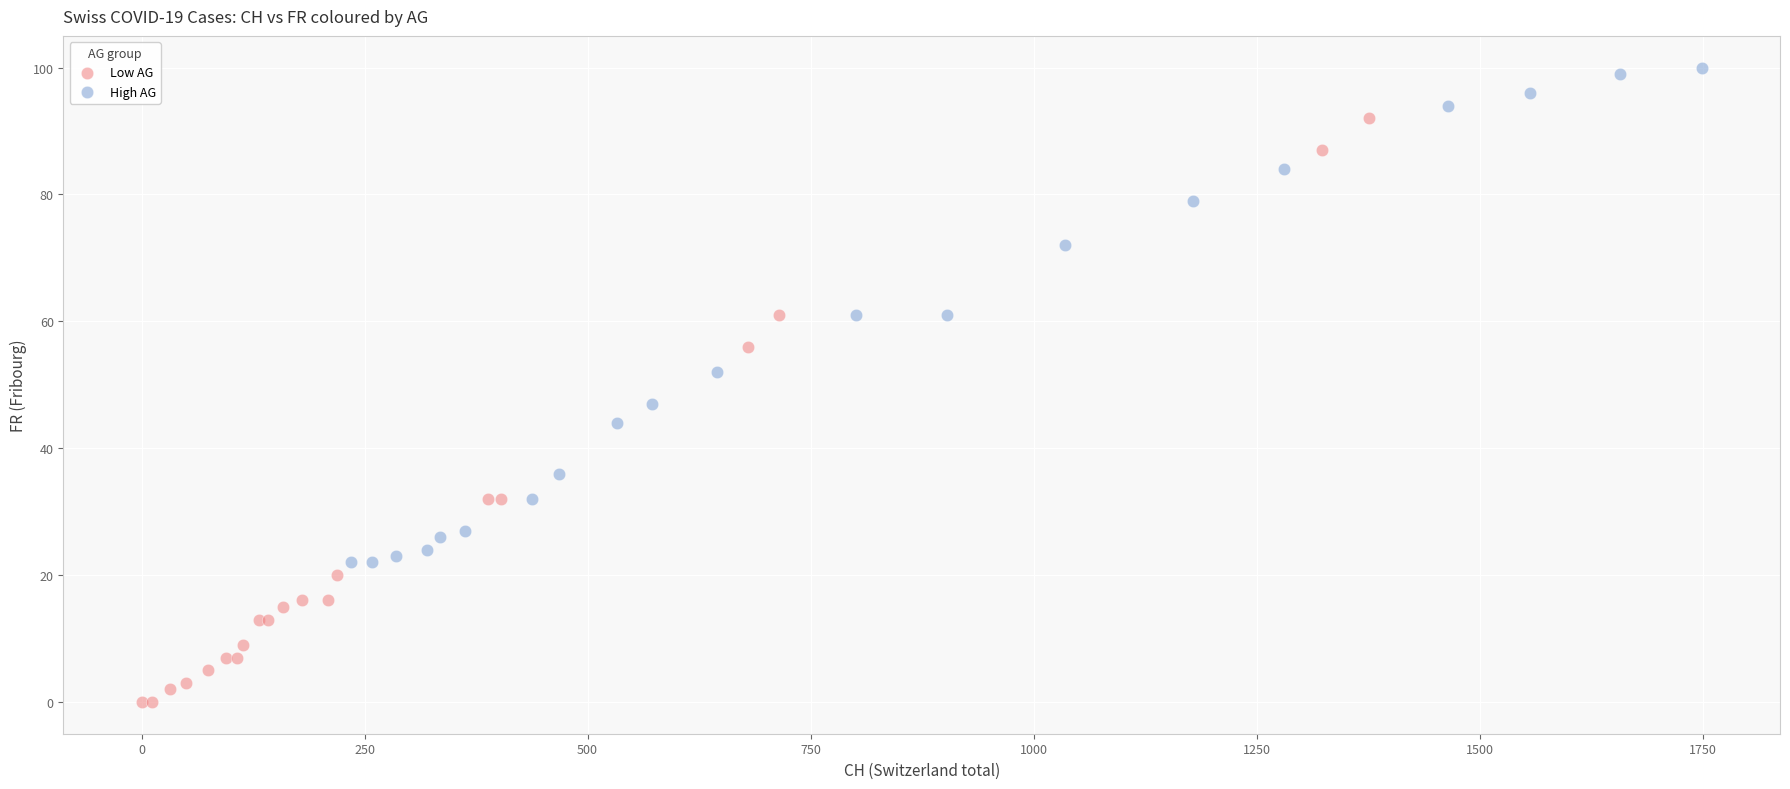

Which series contains the highest Y value?

High AG